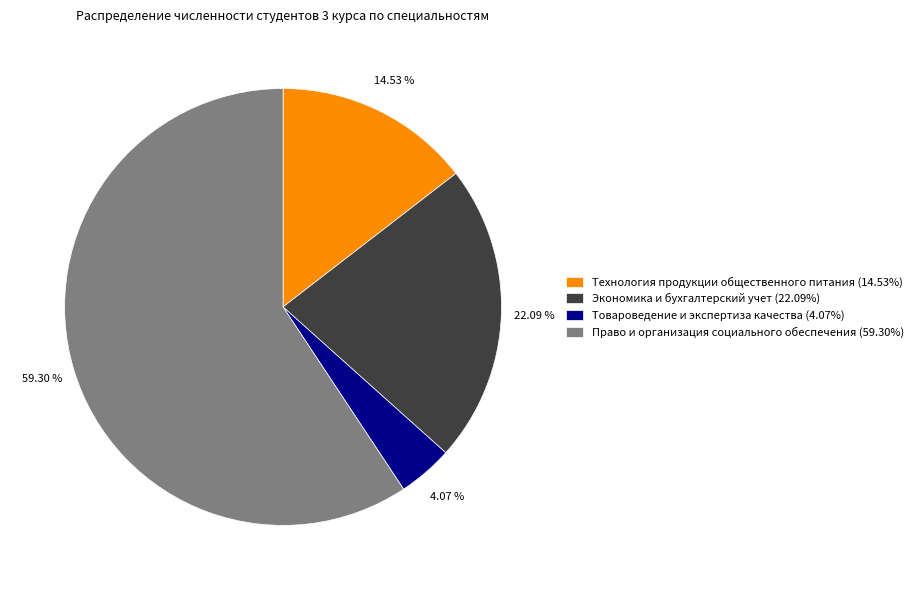

Do Технология продукции общественного питания (14.53%) and Экономика и бухгалтерский учет (22.09%) together represent more than half of the pie?

No